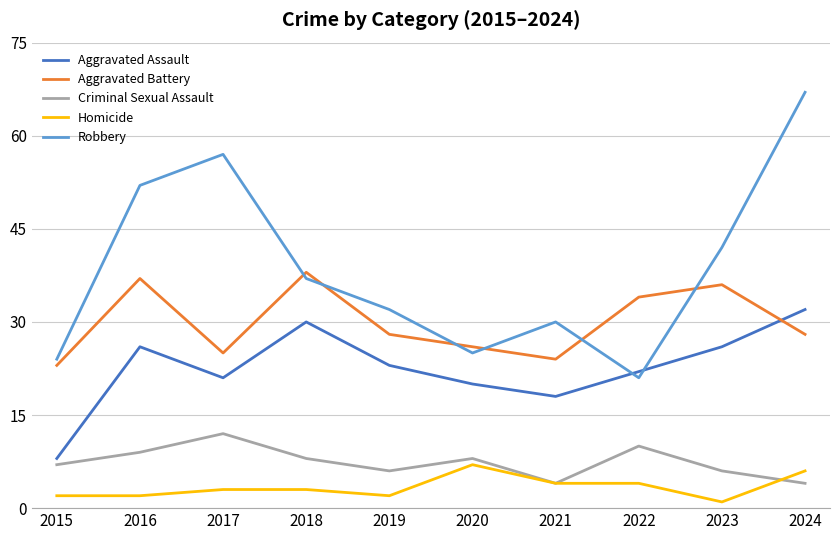

Between which two adjacent categories do Aggravated Battery and Robbery first intersect?

2017 and 2018